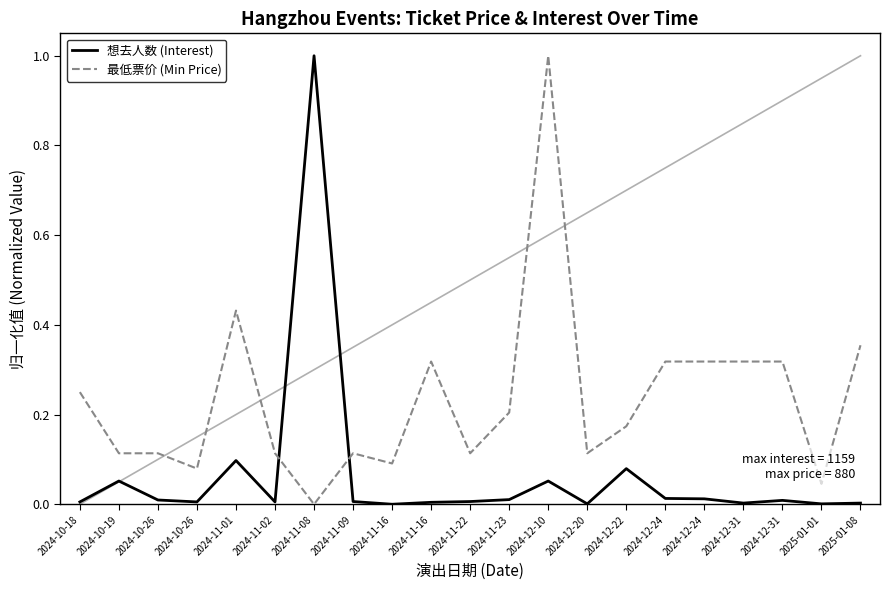

How many categories are shown in the chart?

21